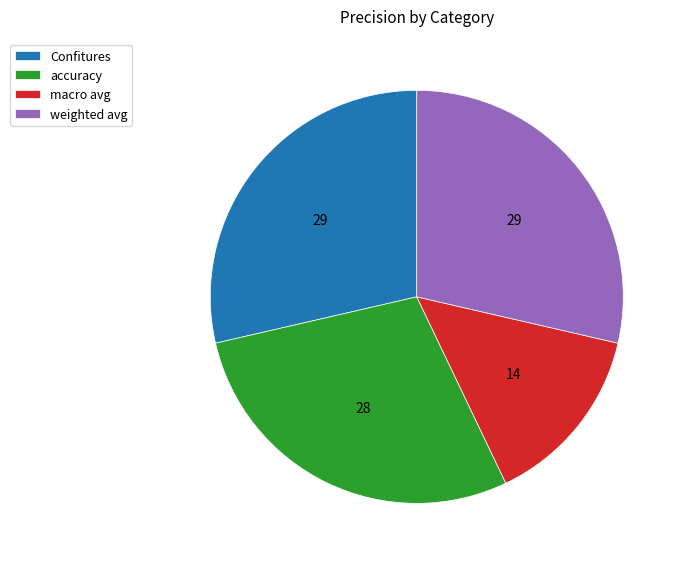

Is it true that macro avg is 4% of the pie?

False